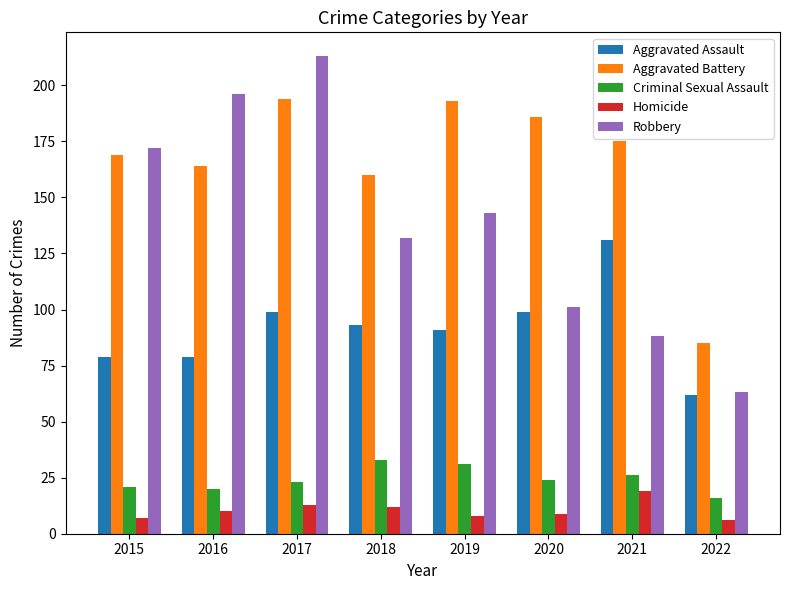

What is the value of the Robbery bar at the 3rd from the left?

213